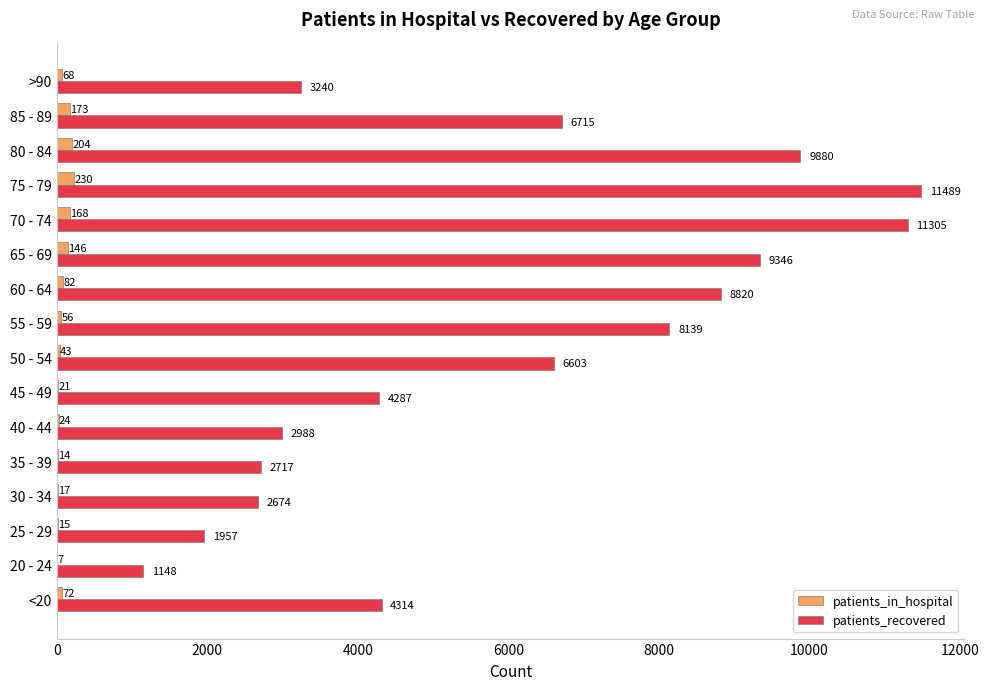

The patients_in_hospital series shows 15 at 25 - 29. True or false?

True